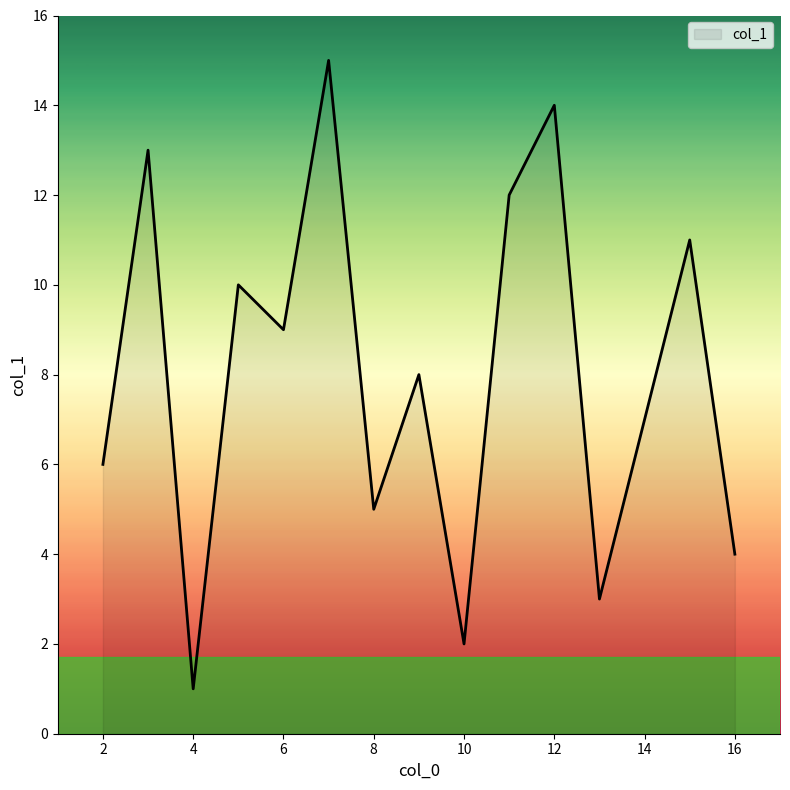

Does the chart have visible grid lines?

No